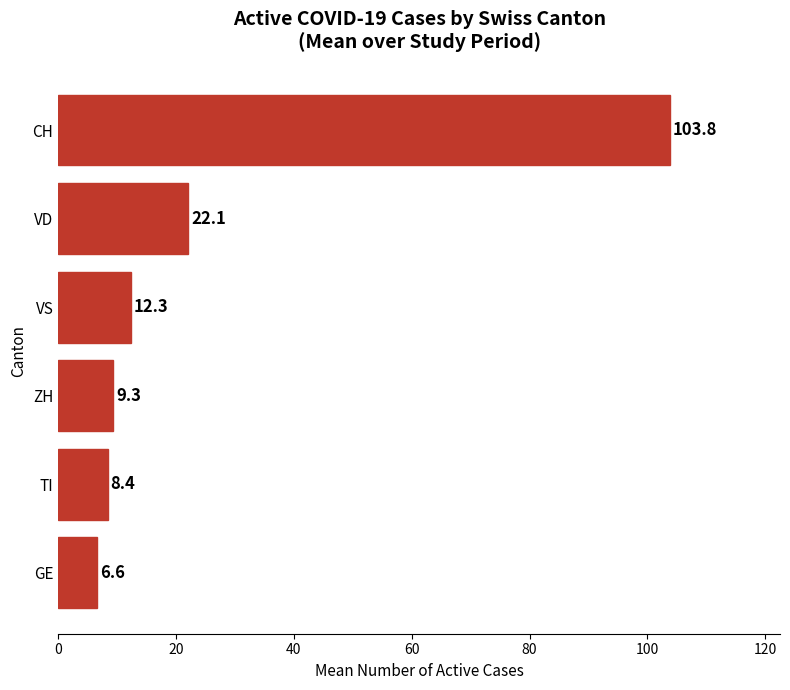

What is the average value?

27.1